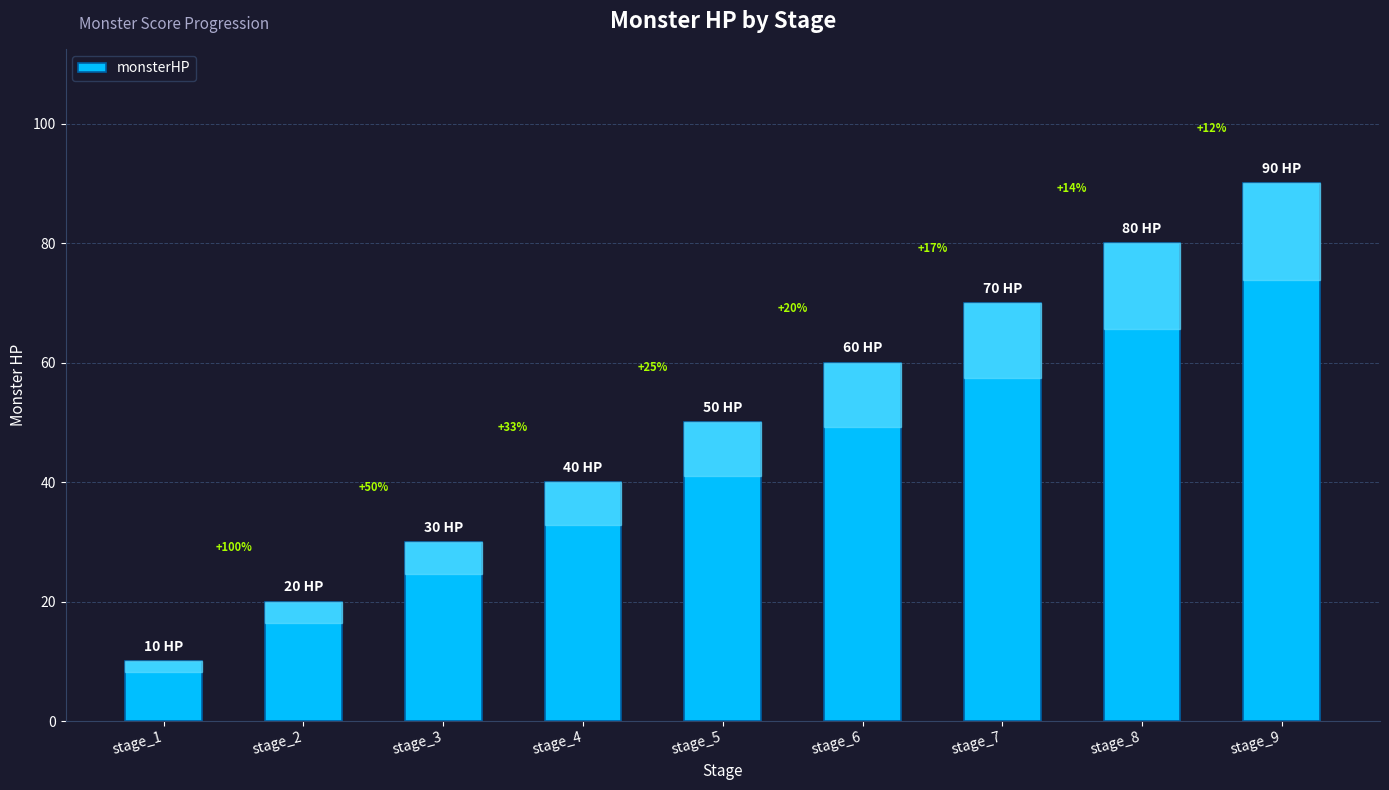

List the labels in order of value, largest first.

stage_9, stage_8, stage_7, stage_6, stage_5, stage_4, stage_3, stage_2, stage_1